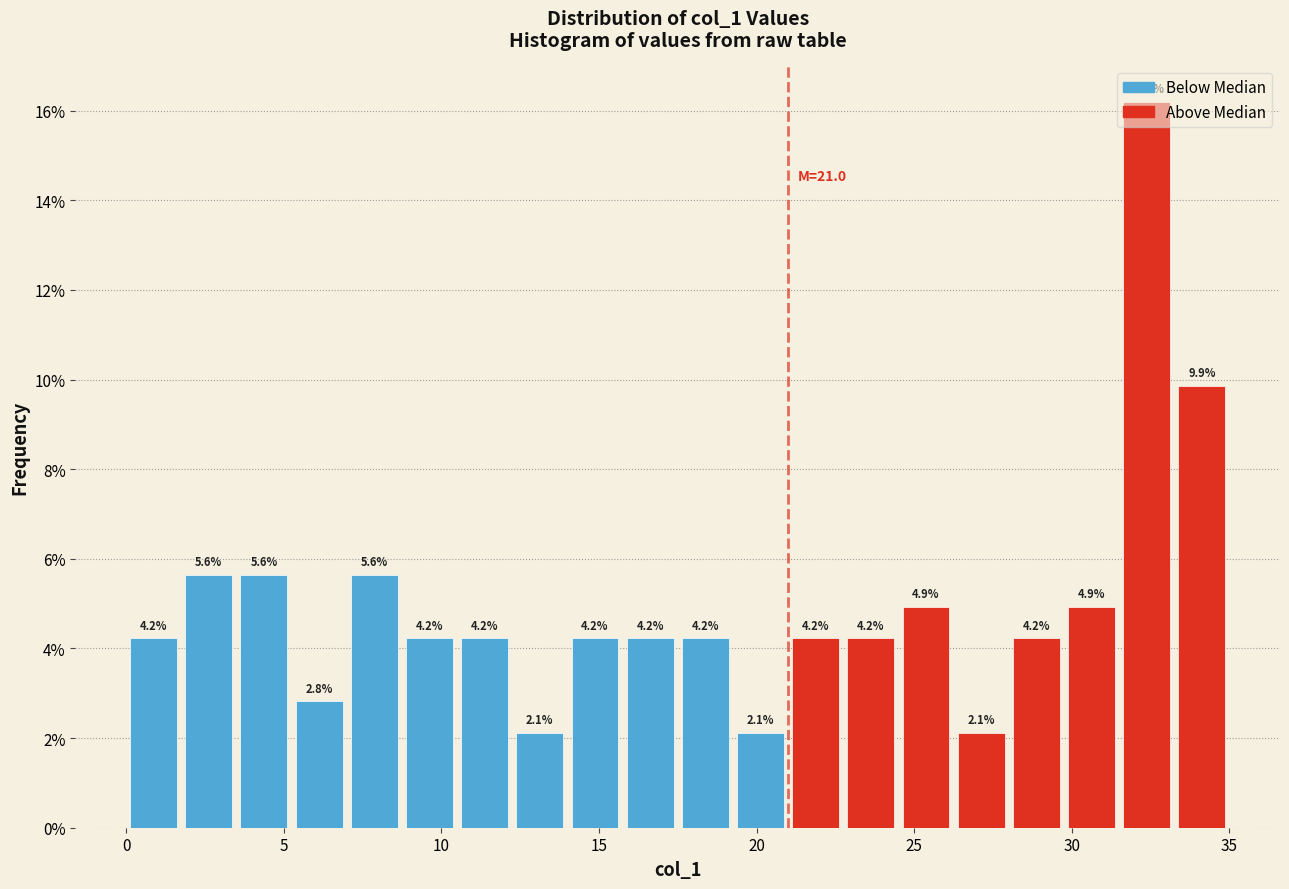

Read against the x-axis, roughly where is the centre of the tallest bar?

32.5